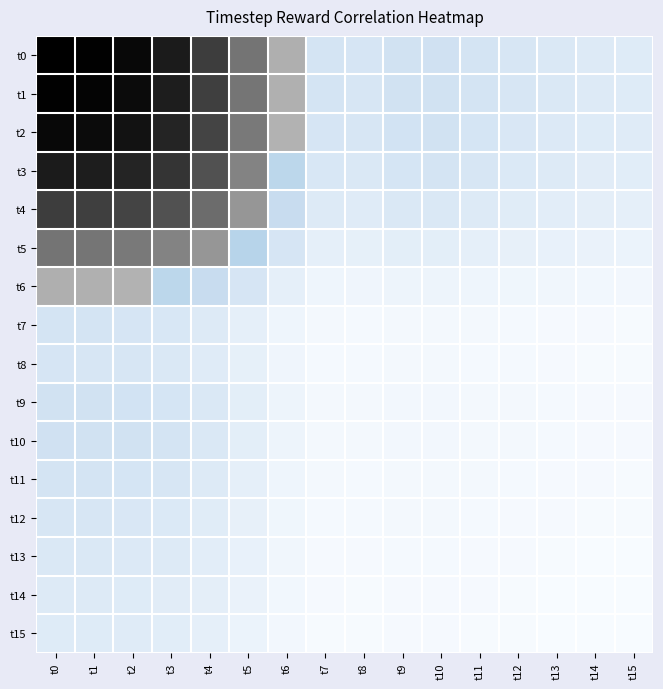

Which series has the widest spread of values?

t0